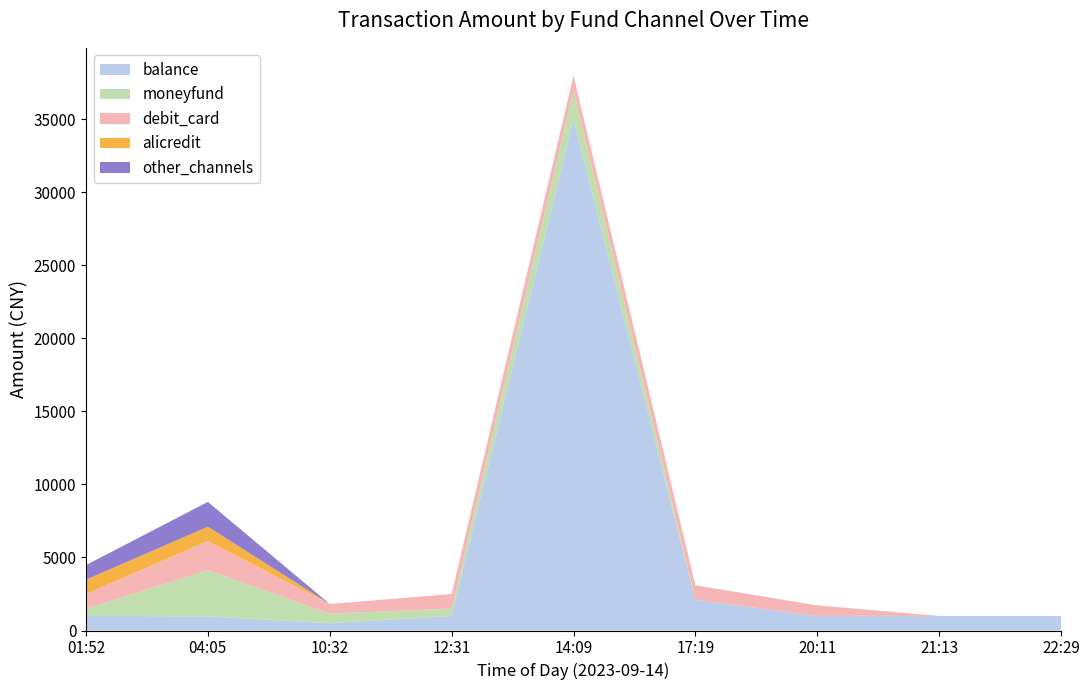

Reading right to left, transcribe all the data shown in this chart.

balance: 1000	1000	1001	2100	35000	1000	500	970	1000
moneyfund: 0	0	0	0	2000	499	654	3160	500
debit_card: 0	0	720	1000	1000	1000	660	2000	1000
alicredit: 0	0	0	0	0	0	0	976	980
other_channels: 0	0	0	0	0	0	0	1700	1000